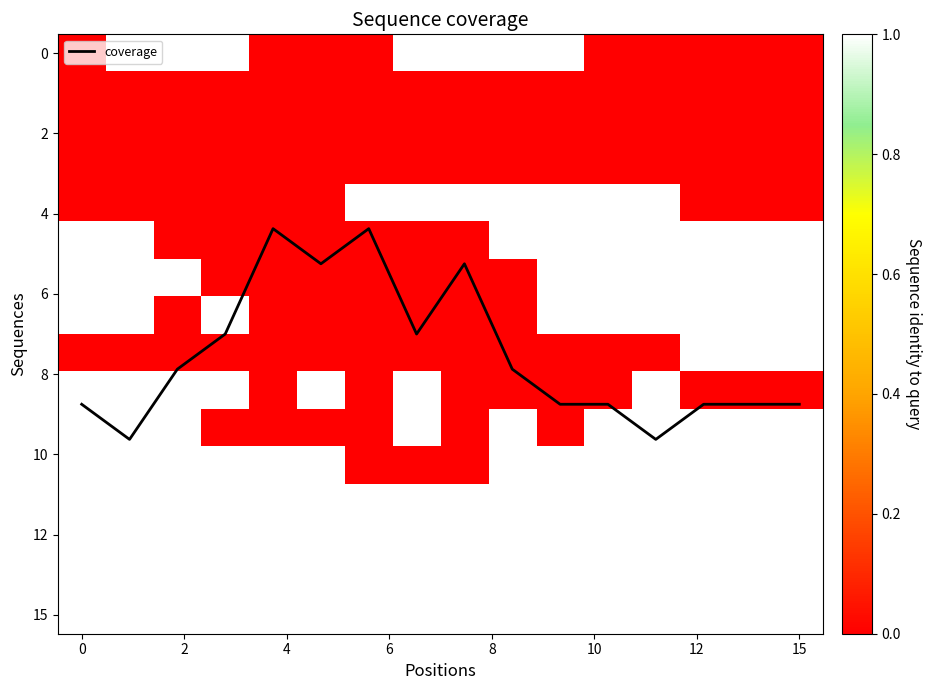

Count the number of data series in this chart.

17